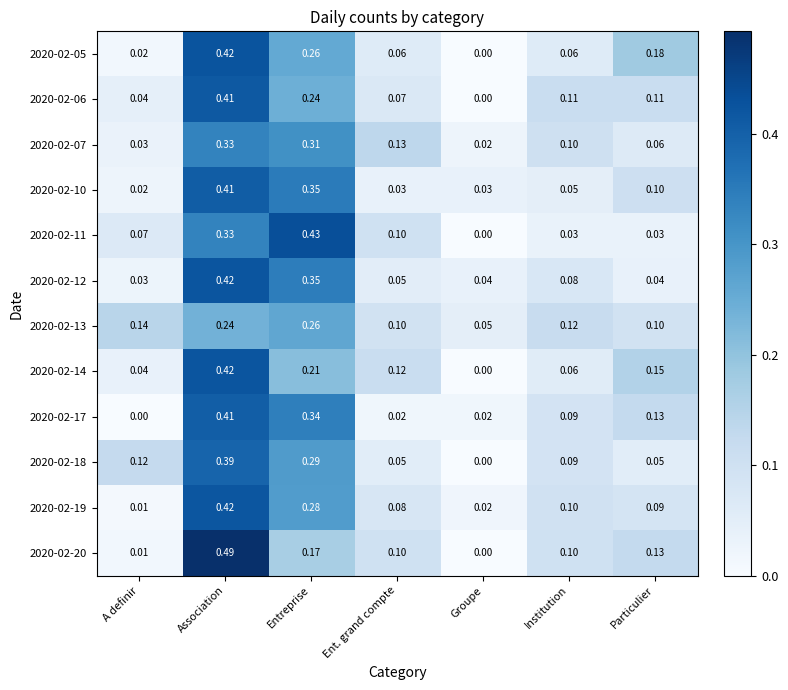

What is the total value across all series at Association?

4.7